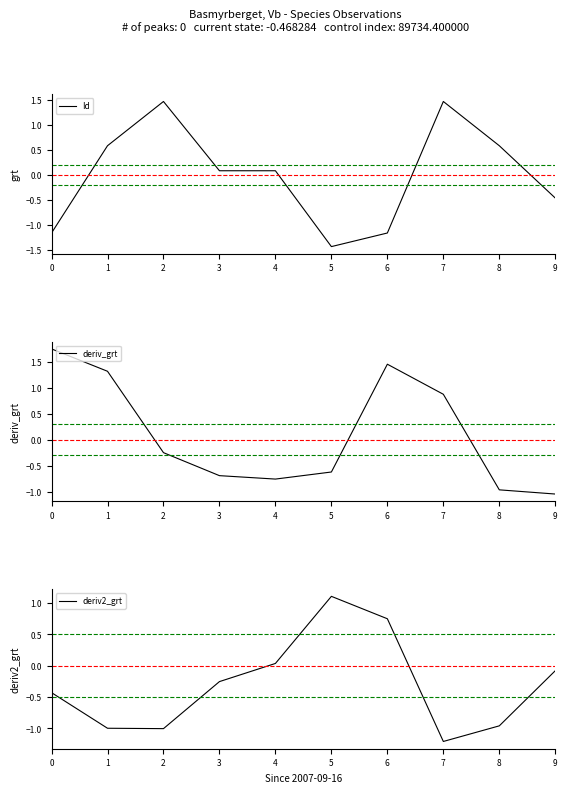

Reading left to right, transcribe all the data shown in this chart.

Id: 0=-1.2	1=0.6	2=1.5	3=0.1	4=0.1	5=-1.4	6=-1.2	7=1.5	8=0.6	9=-0.5
deriv_grt: 0=1.7	1=1.3	2=-0.3	3=-0.7	4=-0.8	5=-0.6	6=1.5	7=0.9	8=-1.0	9=-1.0
deriv2_grt: 0=-0.4	1=-1.0	2=-1.0	3=-0.3	4=0.0	5=1.1	6=0.7	7=-1.2	8=-1.0	9=-0.1